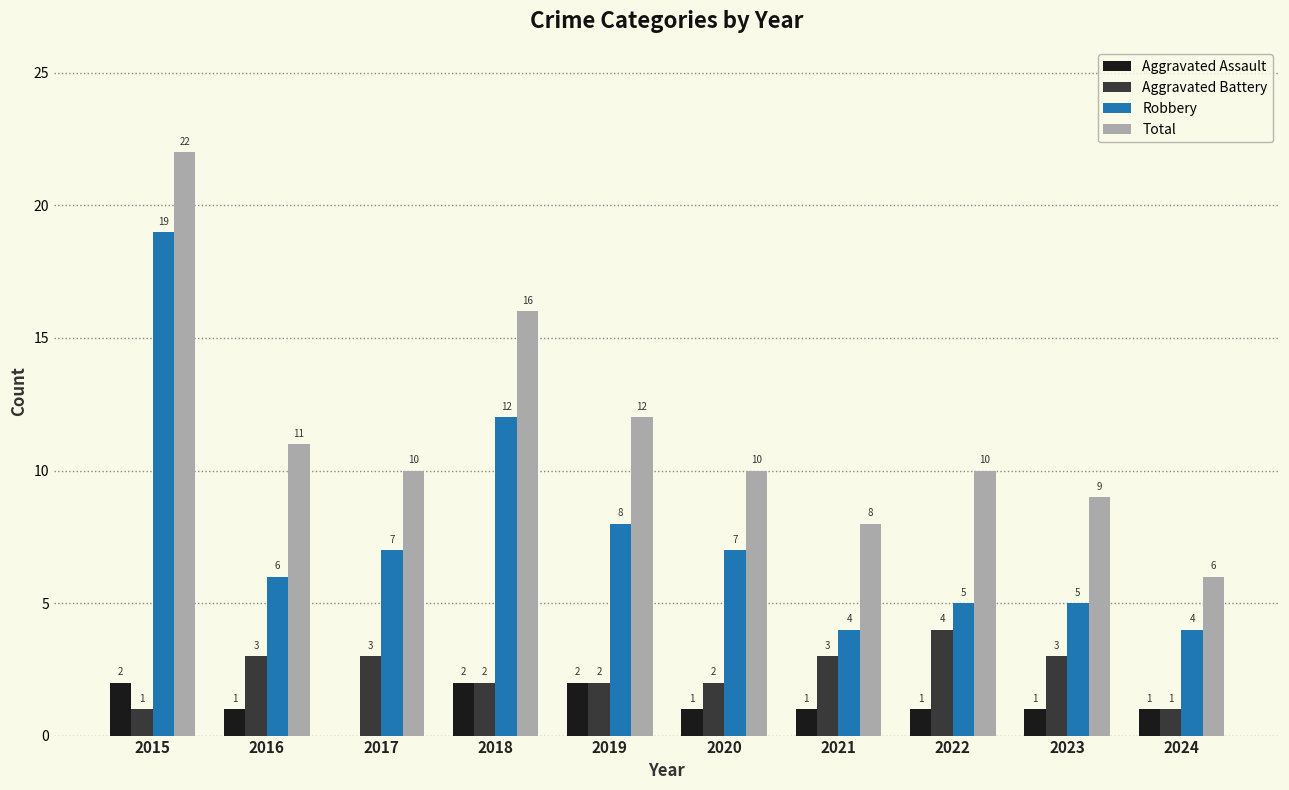

At which label does Robbery first exceed 7?

2015